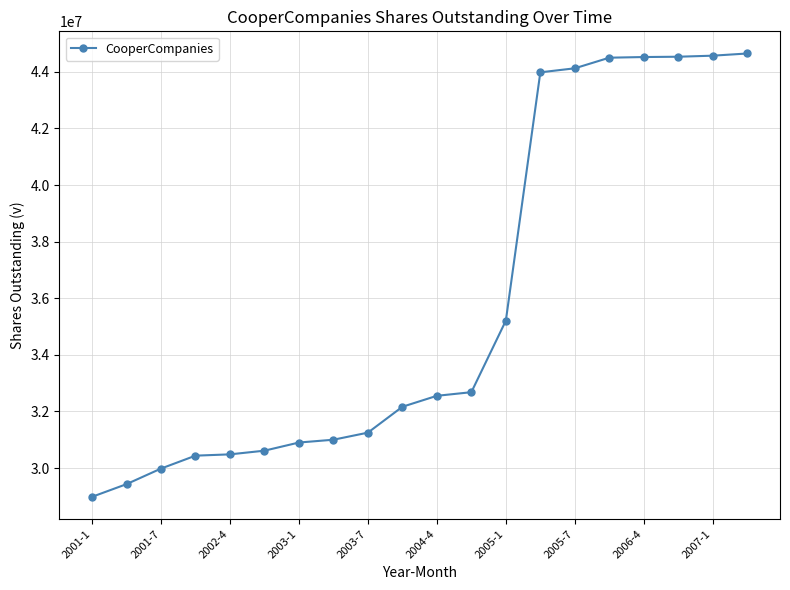

What is the greatest value displayed?

44645000